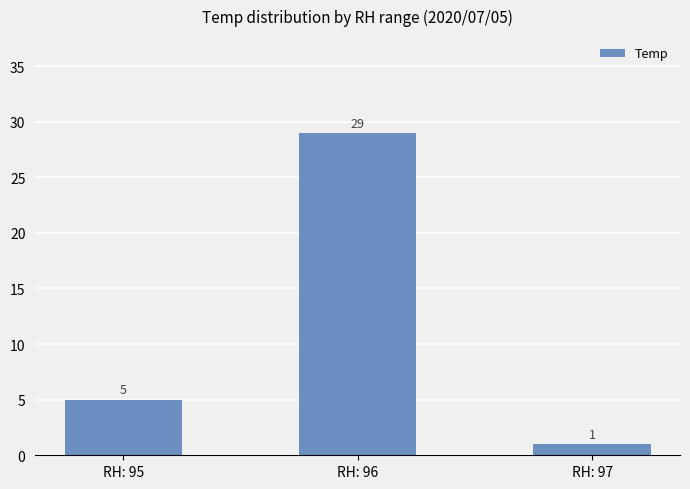

List the labels in order of value, smallest first.

RH: 97, RH: 95, RH: 96